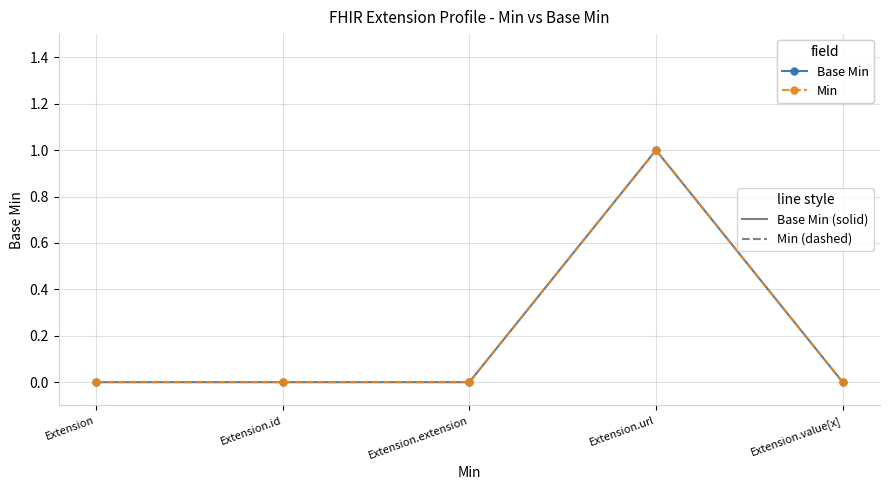

Is this an area chart (filled region under the line)?

No